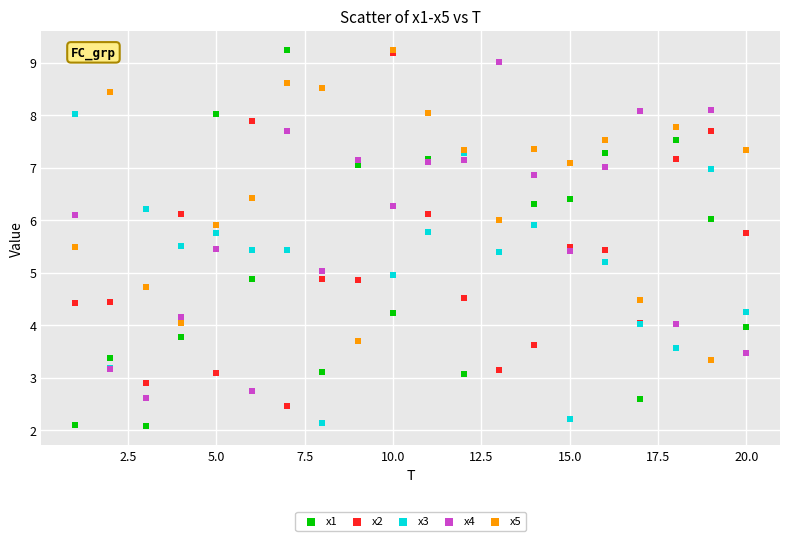

What are all the series names shown in the legend?

x1, x2, x3, x4, x5